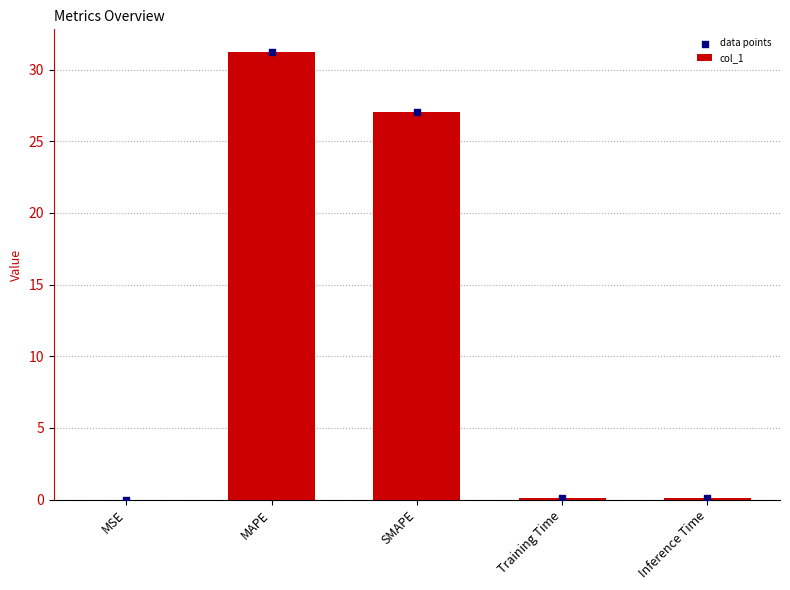

Which series has the largest total across all categories?

col_1